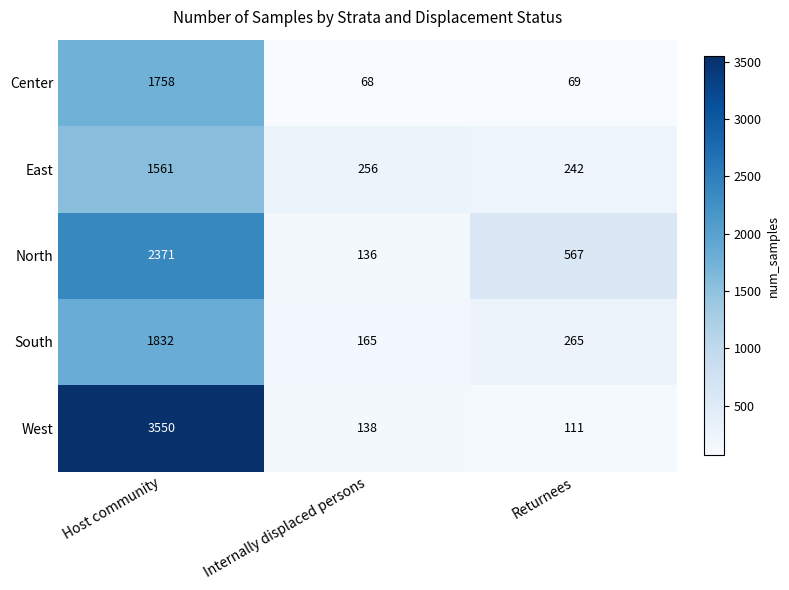

What is the difference between the maximum and minimum values in the Center series?

1690